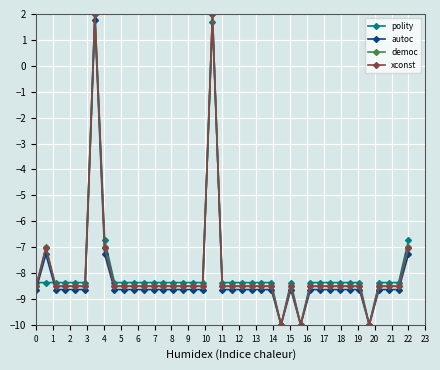

How many series are shown in this chart?

4